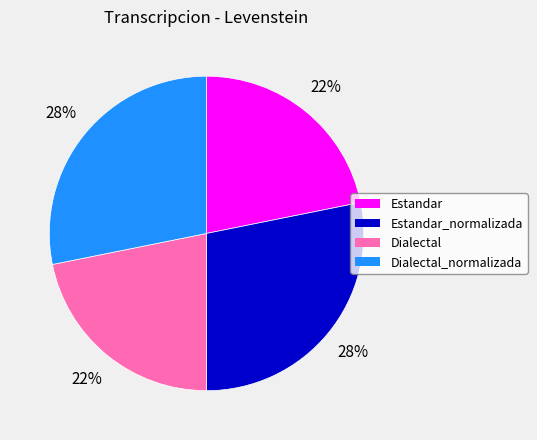

What is the ratio of the value at Dialectal_normalizada to the value at Dialectal?

1.3